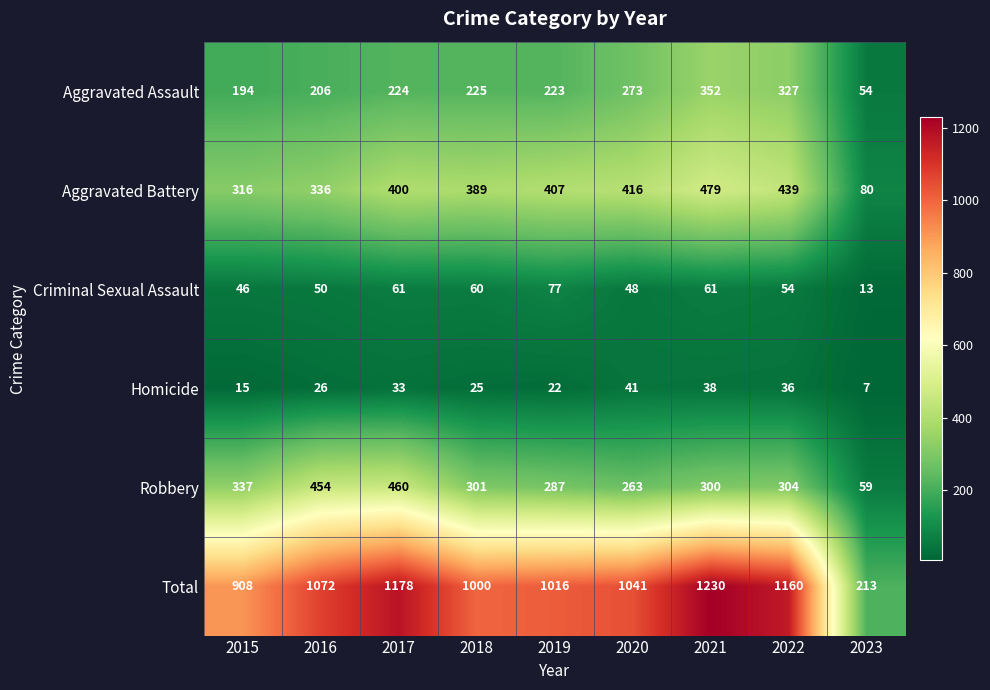

How many data points in Homicide are less than 26?

4